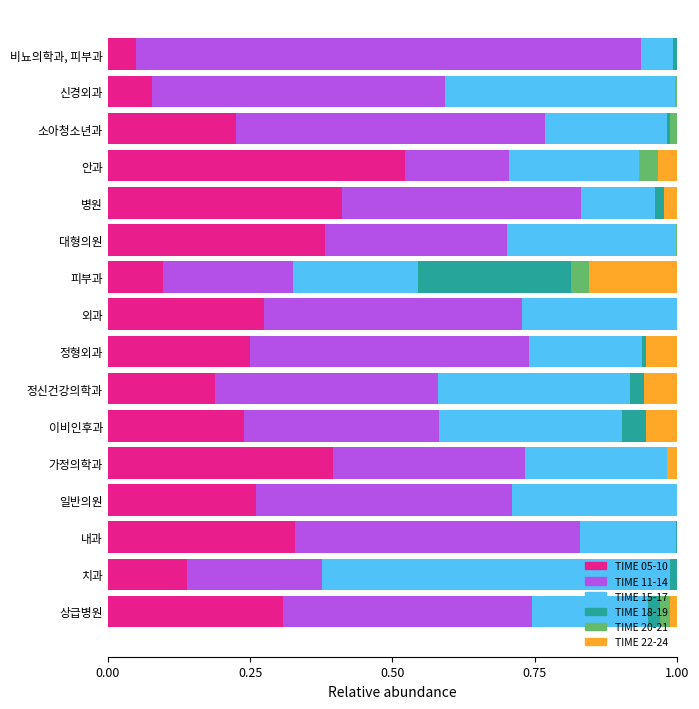

What is the total value across all series at 일반의원?

1.0